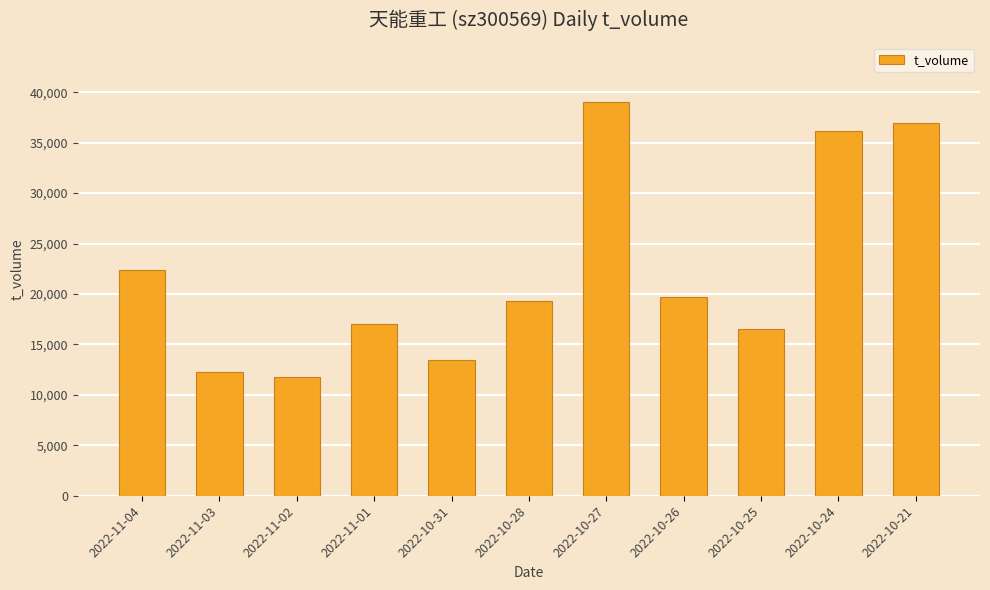

What is the change in value from 2022-11-04 to 2022-10-27?

+16690